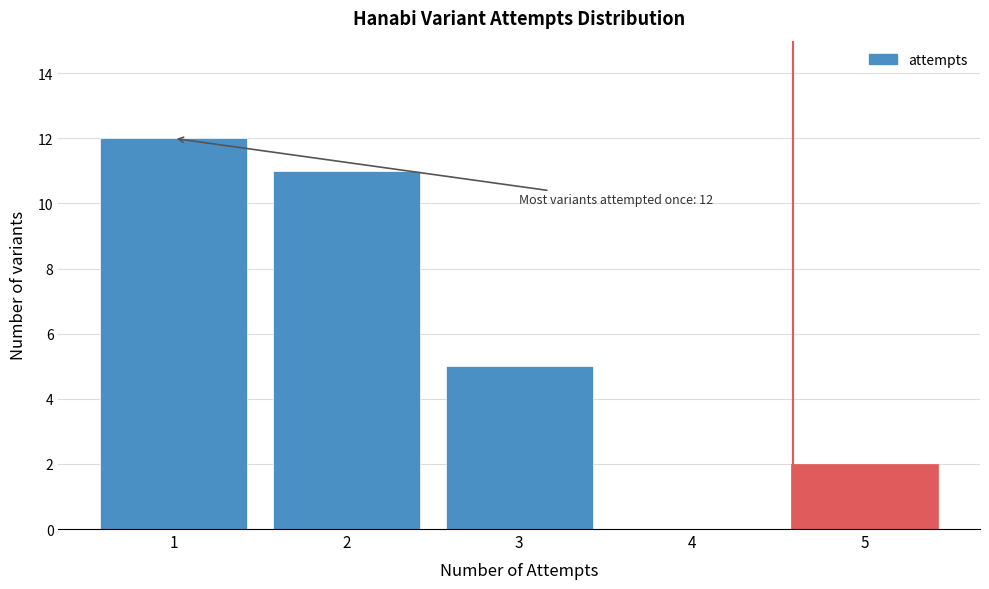

Reading left to right, what are all the values shown in this chart?

1=12	2=11	3=5	4=0	5=2